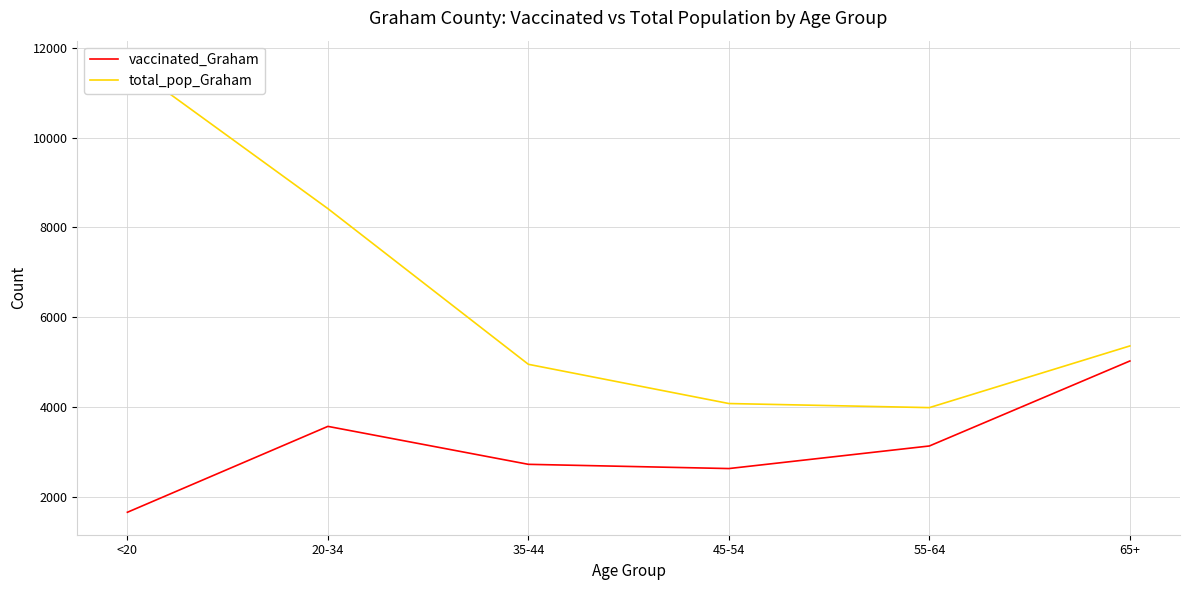

What is the sum of the vaccinated_Graham values at 55-64 and 45-54?

5780